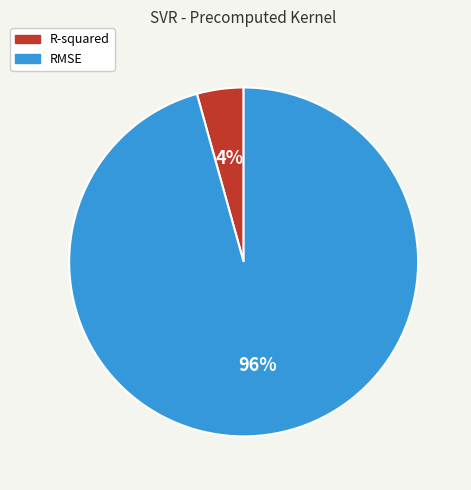

Which slice represents more than half of the pie?

RMSE